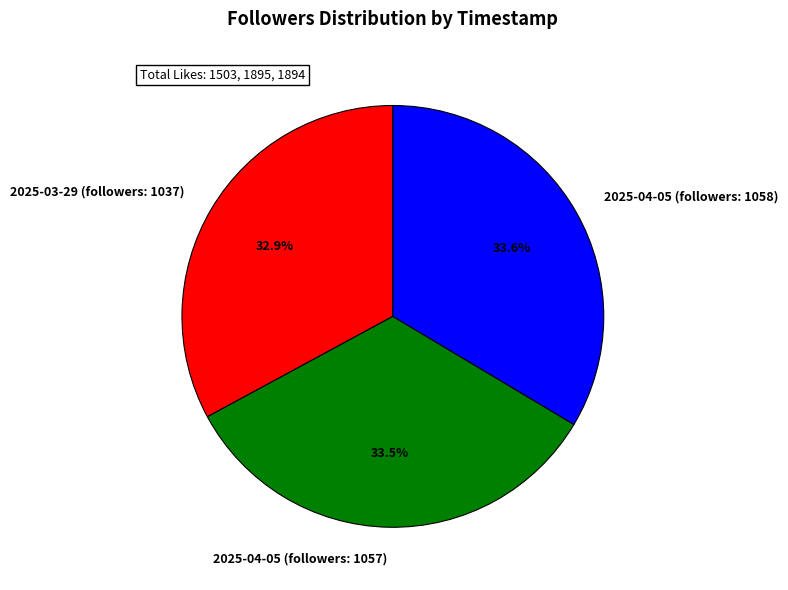

True or false: 2025-04-05 (followers: 1057) accounts for 24% of the total.

False